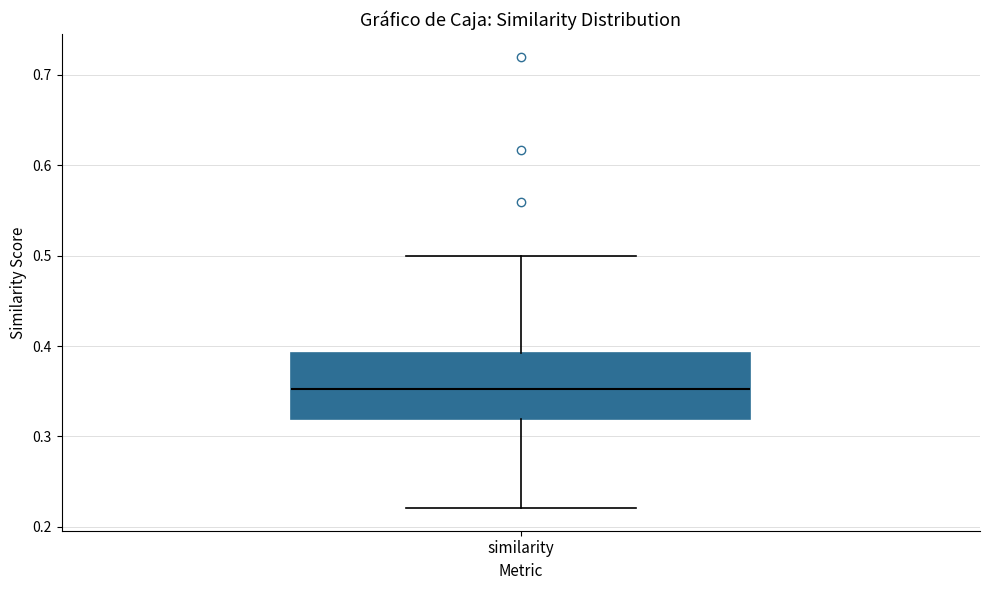

Read this box plot against the y-axis: the position of the median line, the range covered by the box, and the ends of both whiskers. The values are not printed on the chart, so give them approximately, as read against the axis.

median 0.35, box 0.32 to 0.39, whiskers 0.22 to 0.50